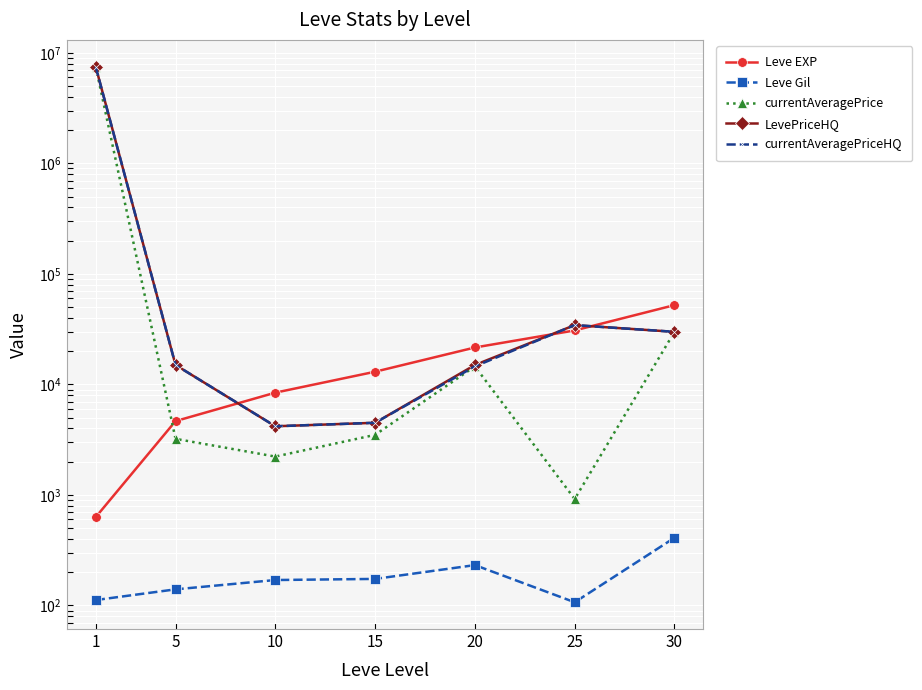

Reading left to right, extract all data points from this chart.

Leve EXP: 630.0	4660.0	8430.0	13040.0	21600.0	30820.0	52220.0
Leve Gil: 112.0	140.0	170.0	174.0	232.0	107.0	410.0
currentAveragePrice: 7506000.5	3220.0	2225.8	3500.0	14572.0	920.0	29933.0
LevePriceHQ: 7506000.5	15000.0	4184.4	4500.0	14998.0	34428.8	29933.0
currentAveragePriceHQ: 7506000.5	15000.0	4184.4	4500.0	14572.0	34428.8	29933.0